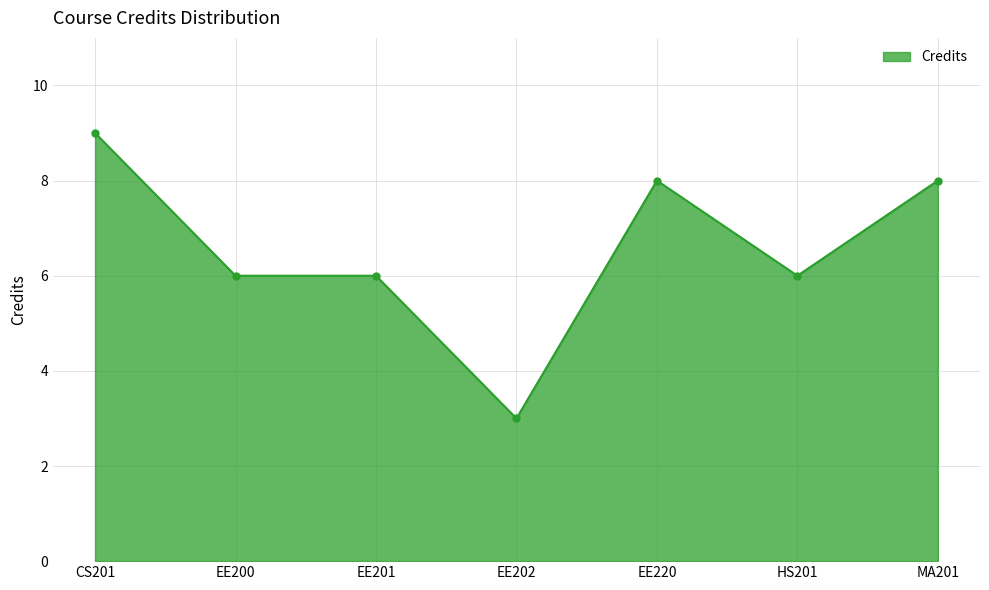

What is the sum of all values?

46